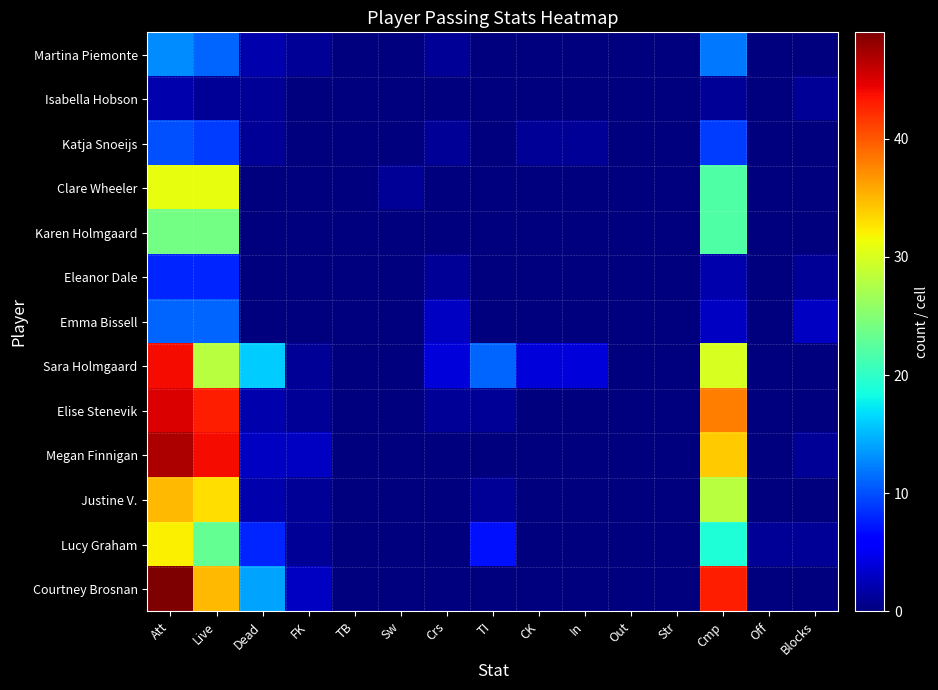

What is the total value across all series at Crs?

11